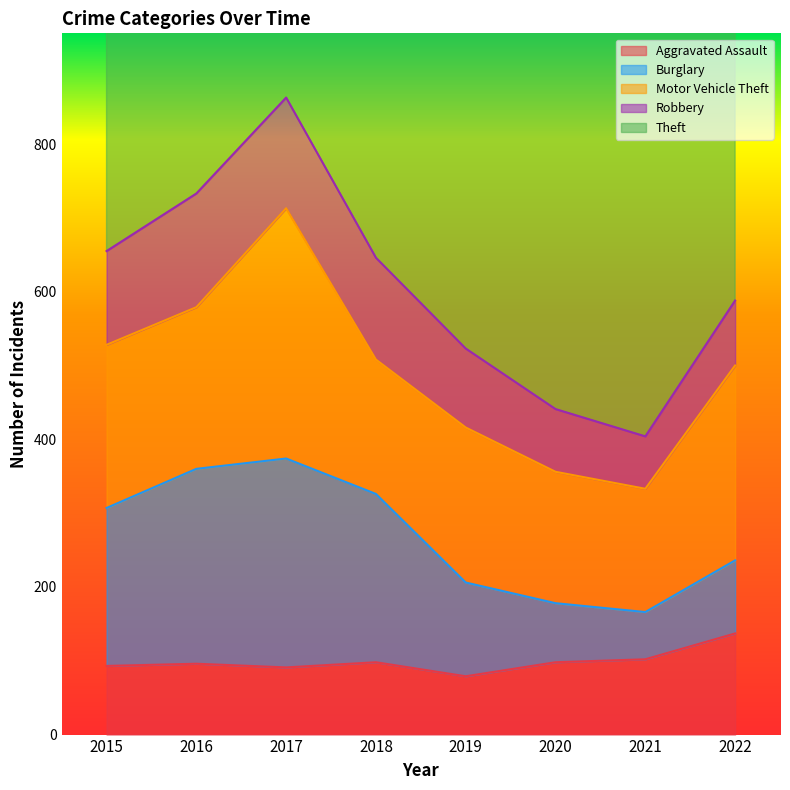

Which series has the largest total across all categories?

Theft